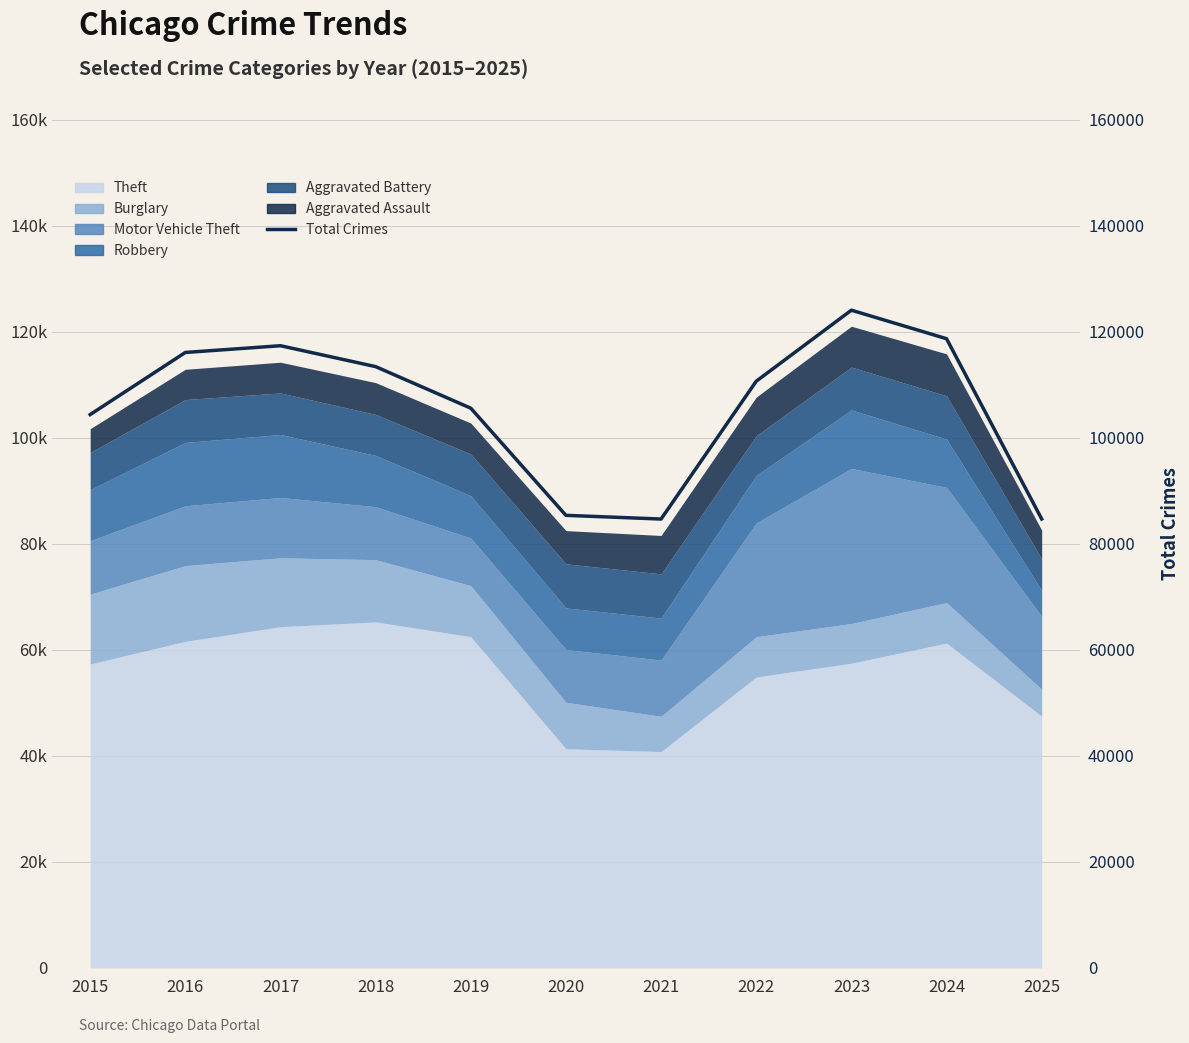

List the labels in order of value, largest first.

2023, 2024, 2017, 2016, 2018, 2022, 2019, 2015, 2020, 2025, 2021